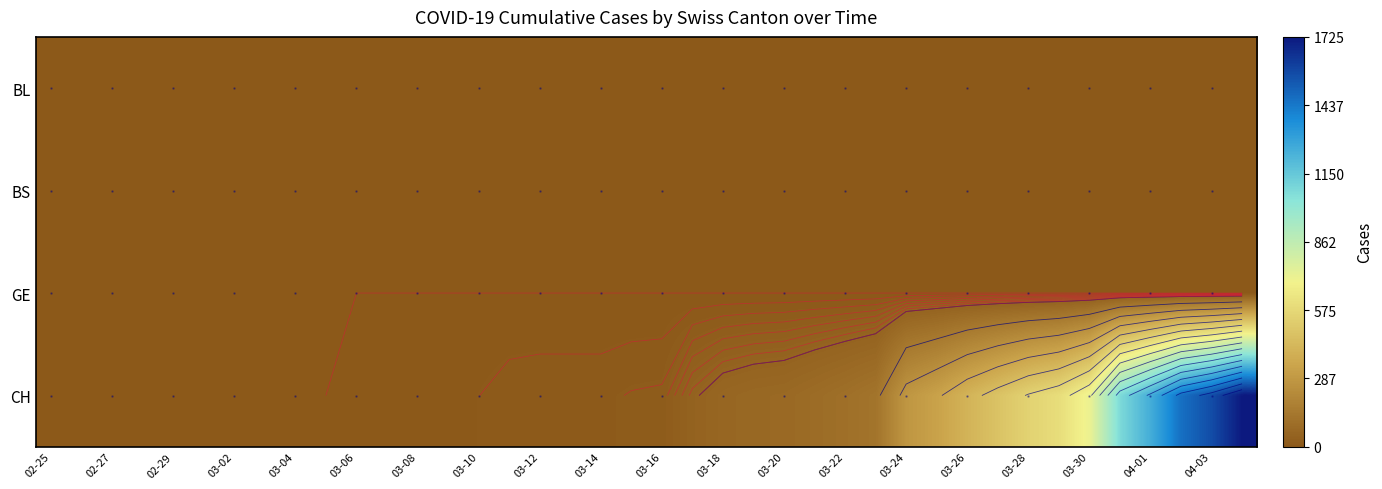

How many series are shown in this chart?

4